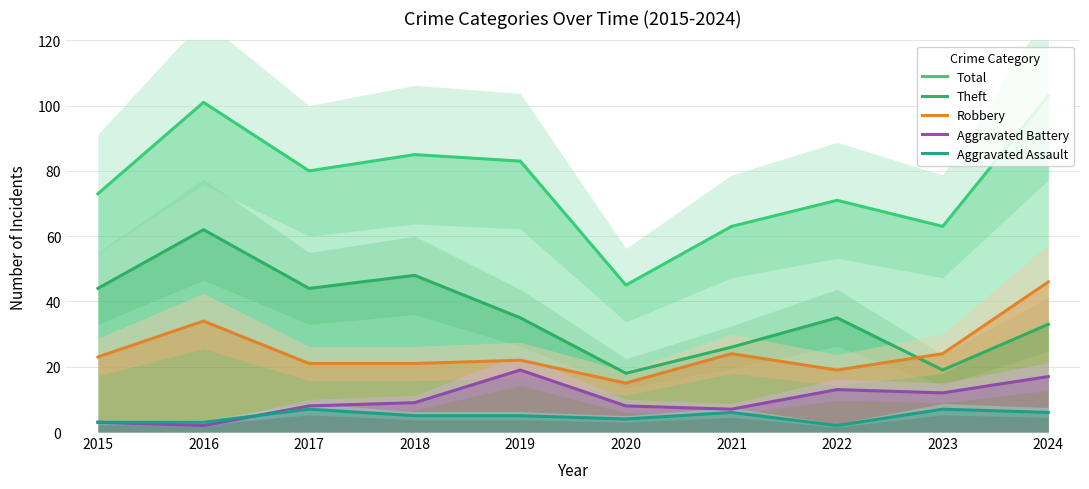

Where does the Robbery series first go above 23?

2016